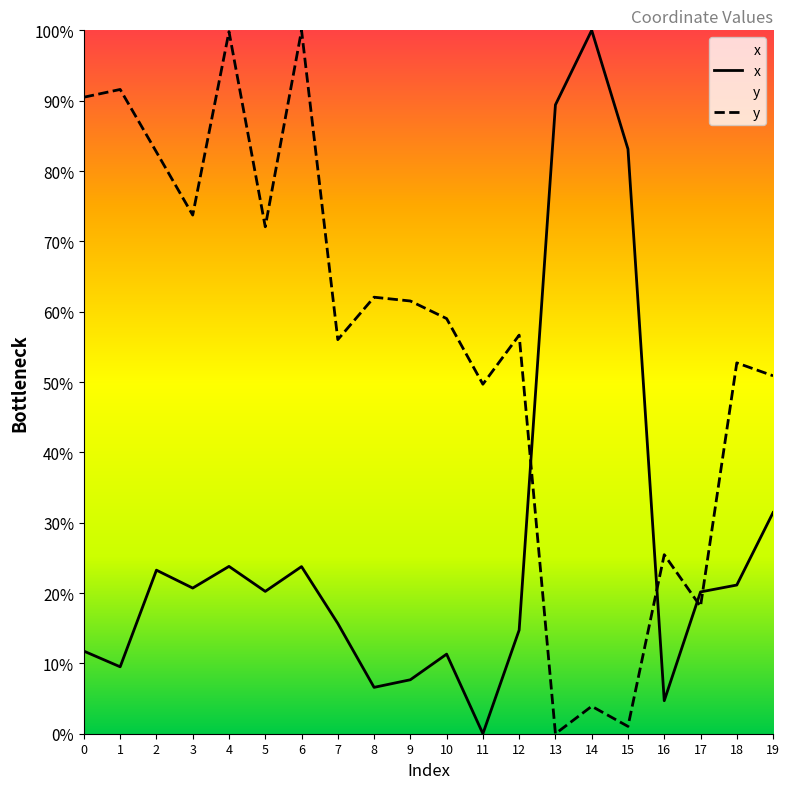

True or false: x has more than 2 points higher than both neighbors.

True